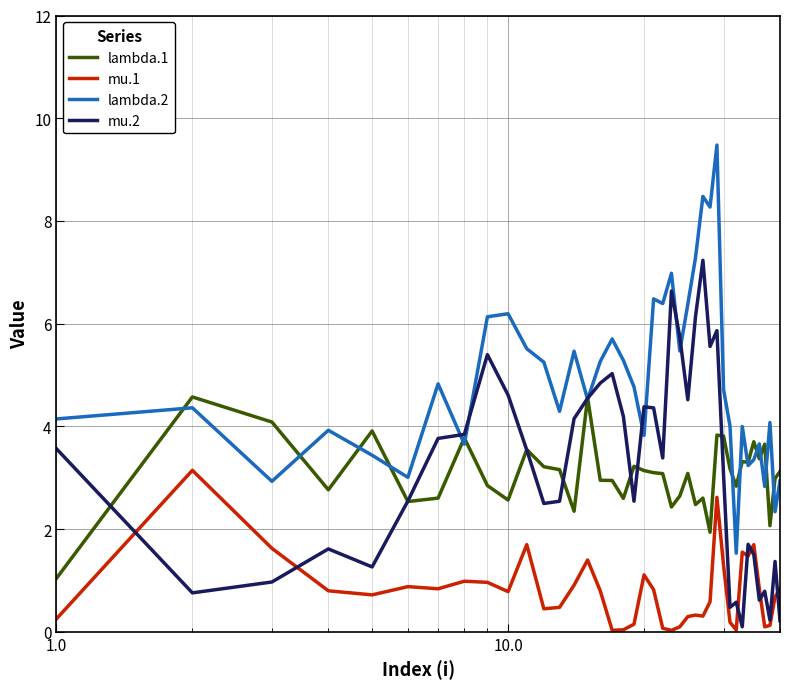

What is the sum of all lambda.2 values?

194.4